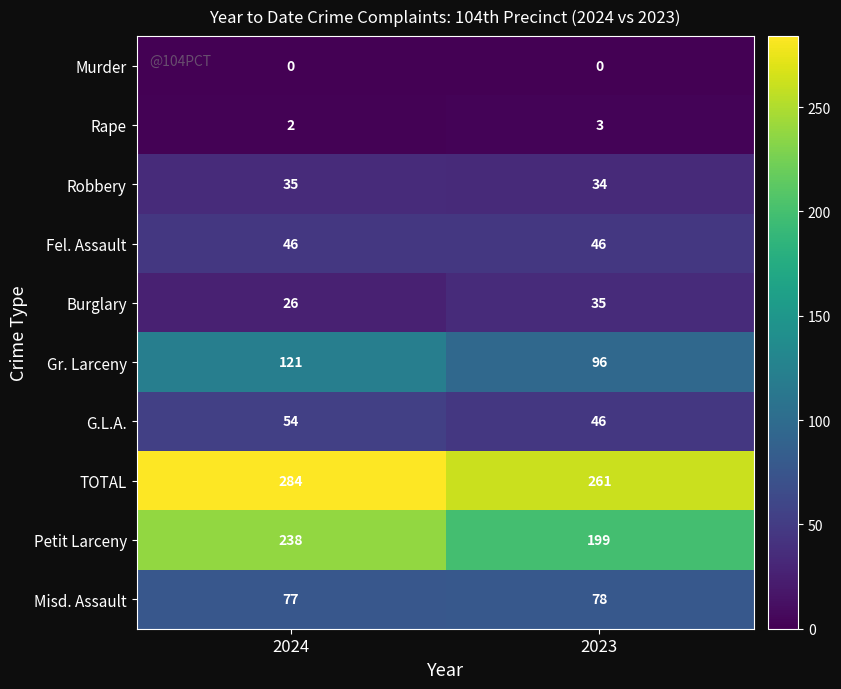

What is the sum of all Fel. Assault values?

92